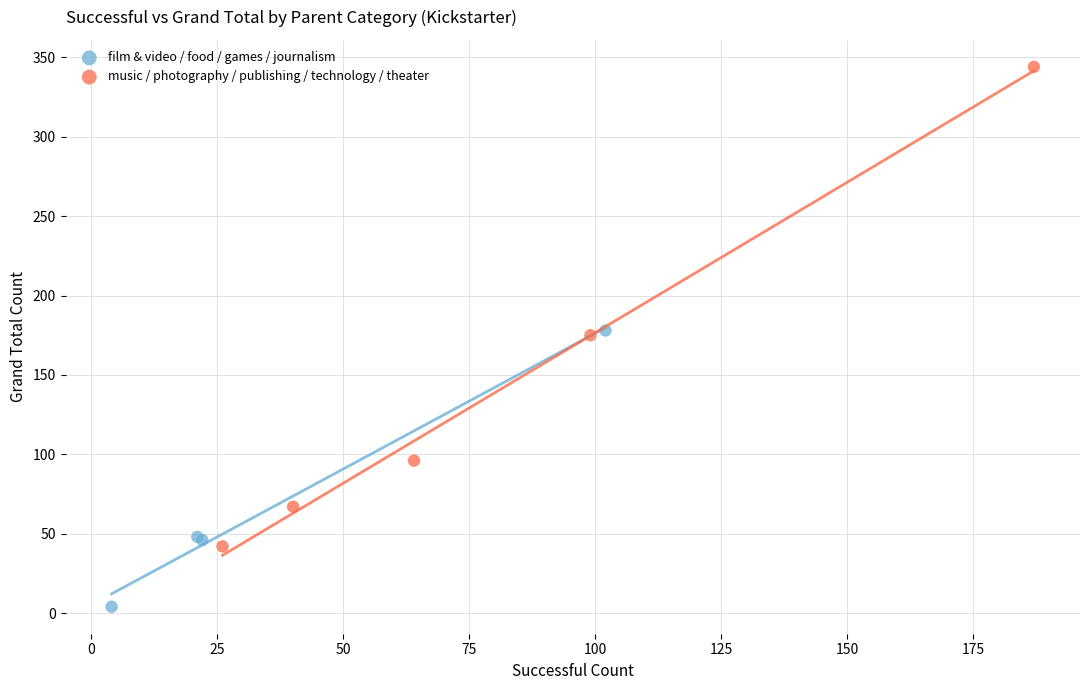

Which series has the largest Y range (max minus min)?

music / photography / publishing / technology / theater